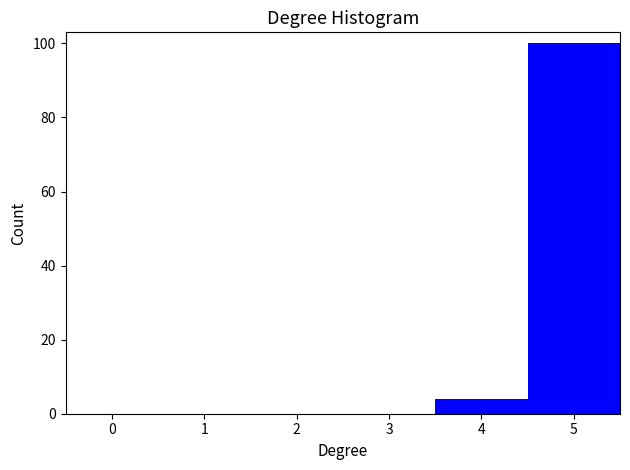

Reading left to right, list every bar in this chart as the range it spans on the x-axis followed by its height. The values are not printed on the chart, so give them approximately, as read against the axis.

-0.5 to 0.5: 0
0.5 to 1.5: 0
1.5 to 2.5: 0
2.5 to 3.5: 0
3.5 to 4.5: 4
4.5 to 5.5: 100